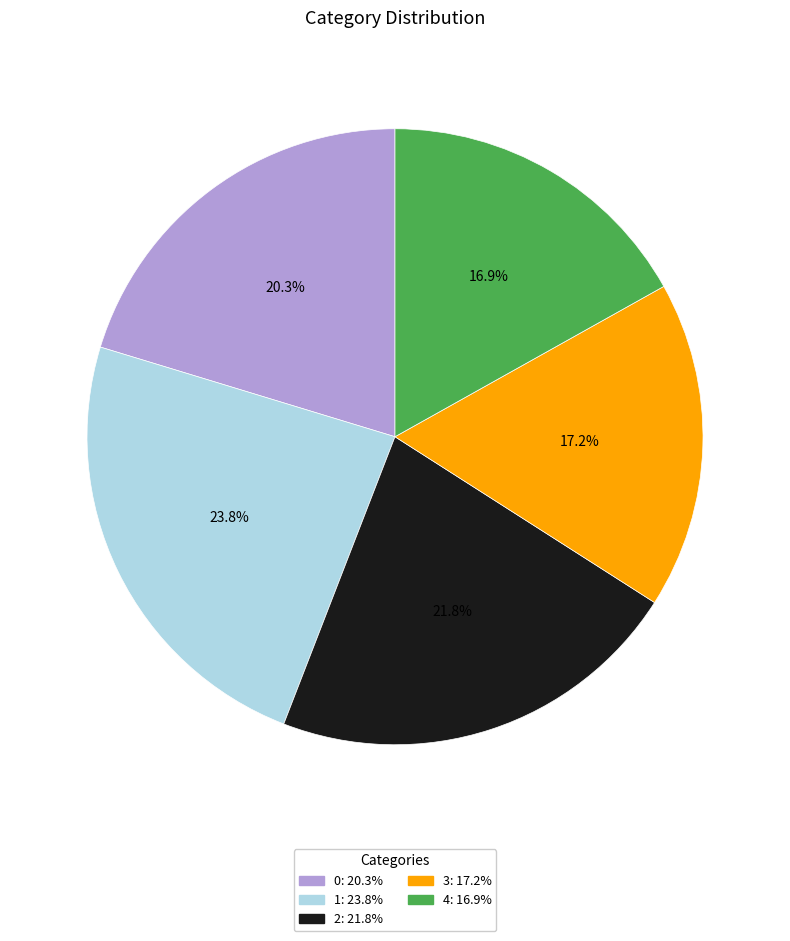

To the nearest percent, what is the average slice percentage?

20%